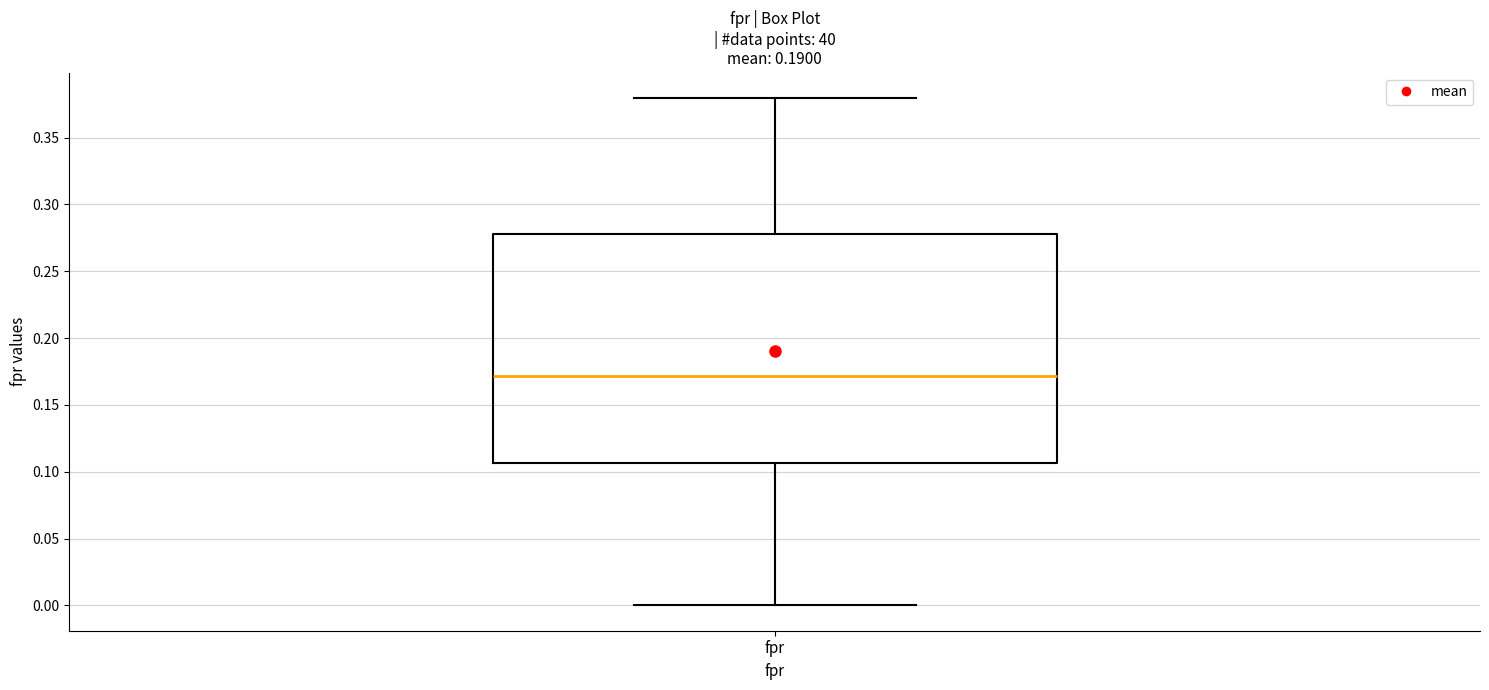

Where does the median line of the box for fpr sit on the y-axis? The values are not printed on the chart, so give them approximately, as read against the axis.

0.170